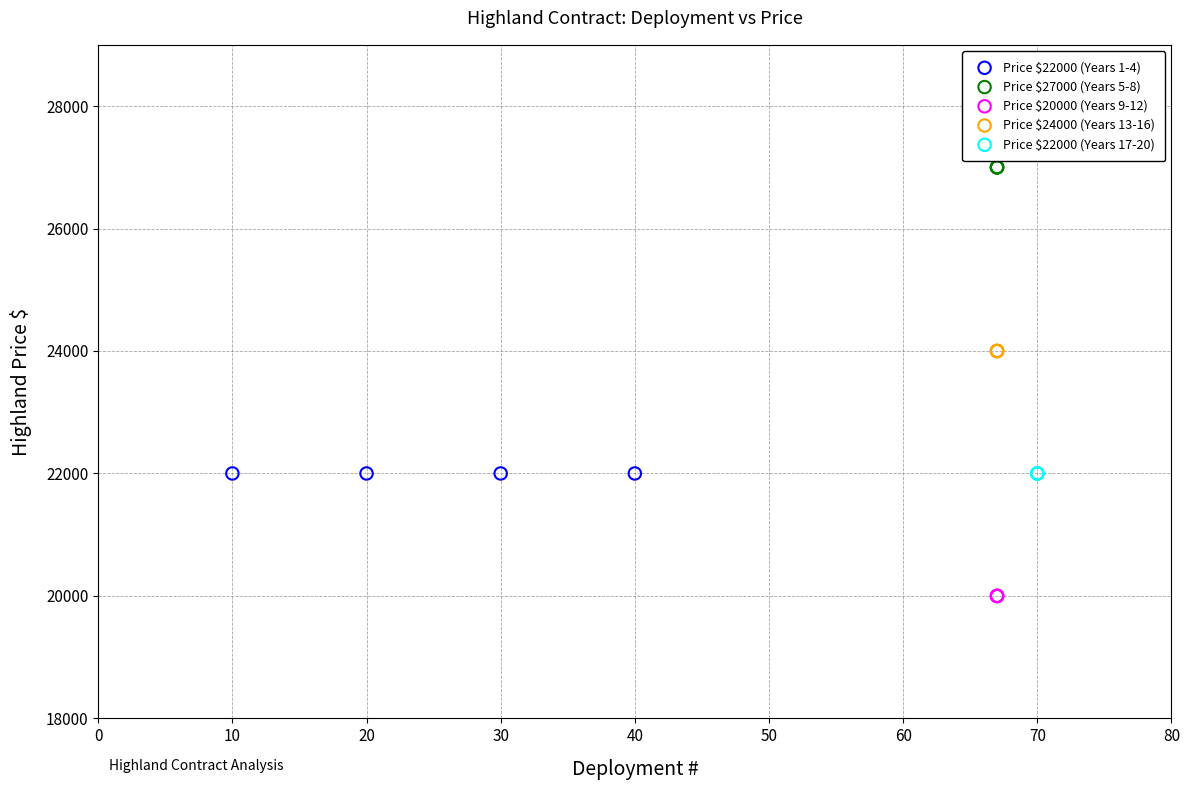

Which series contains the highest Y value?

Price $27000 (Years 5-8)